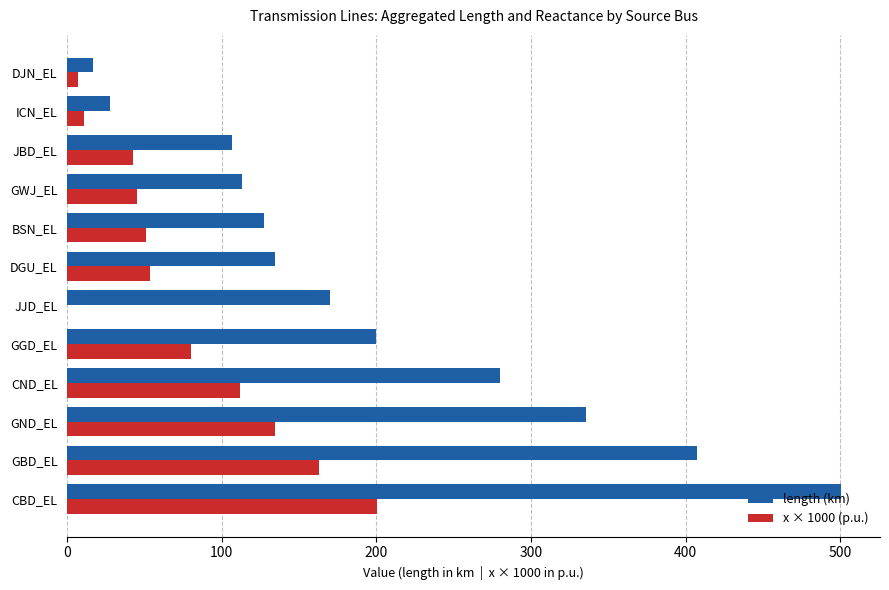

What is the greatest value displayed?

500.6